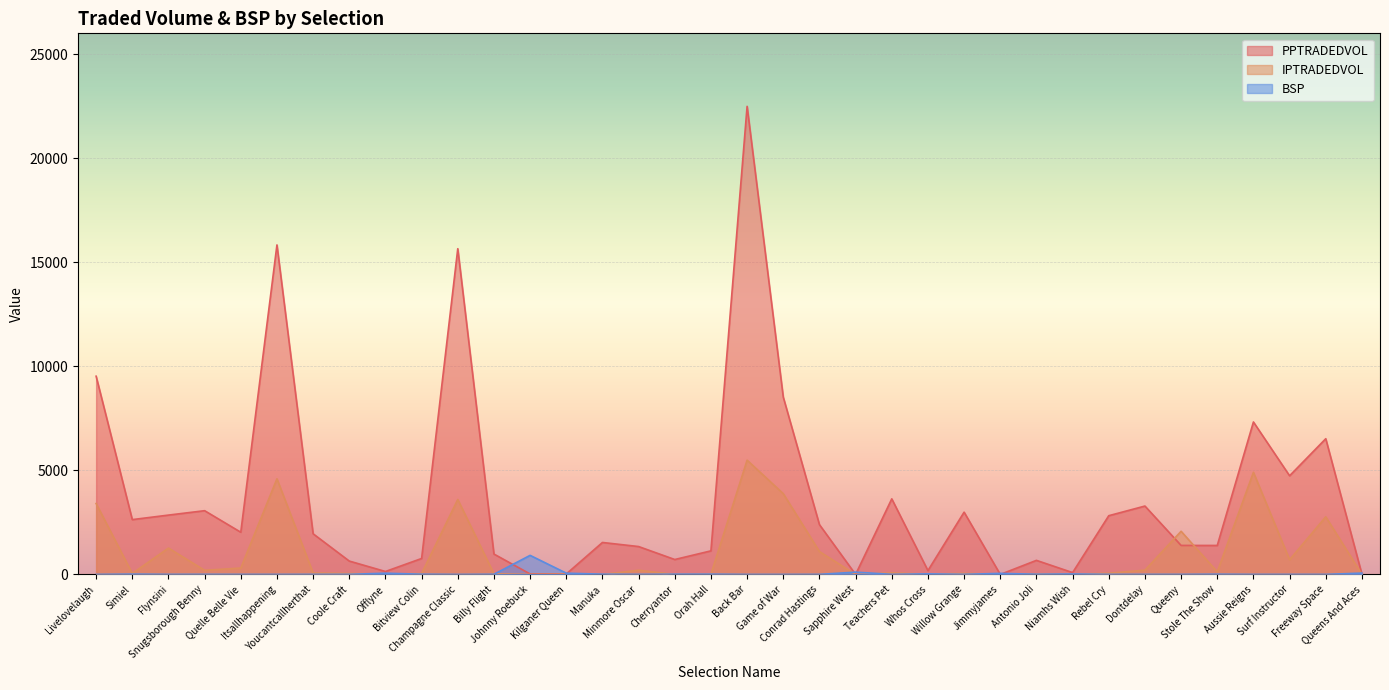

What is the label of the 24th point from the left?

Whos Cross